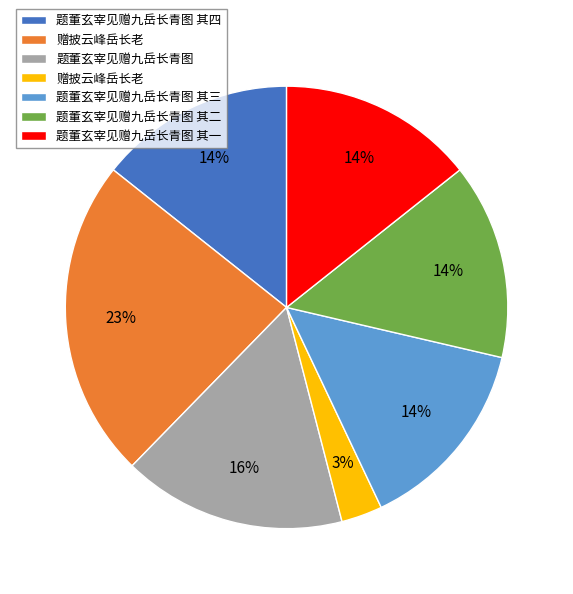

To the nearest percent, what is the difference between the largest and smallest slice percentages?

20%